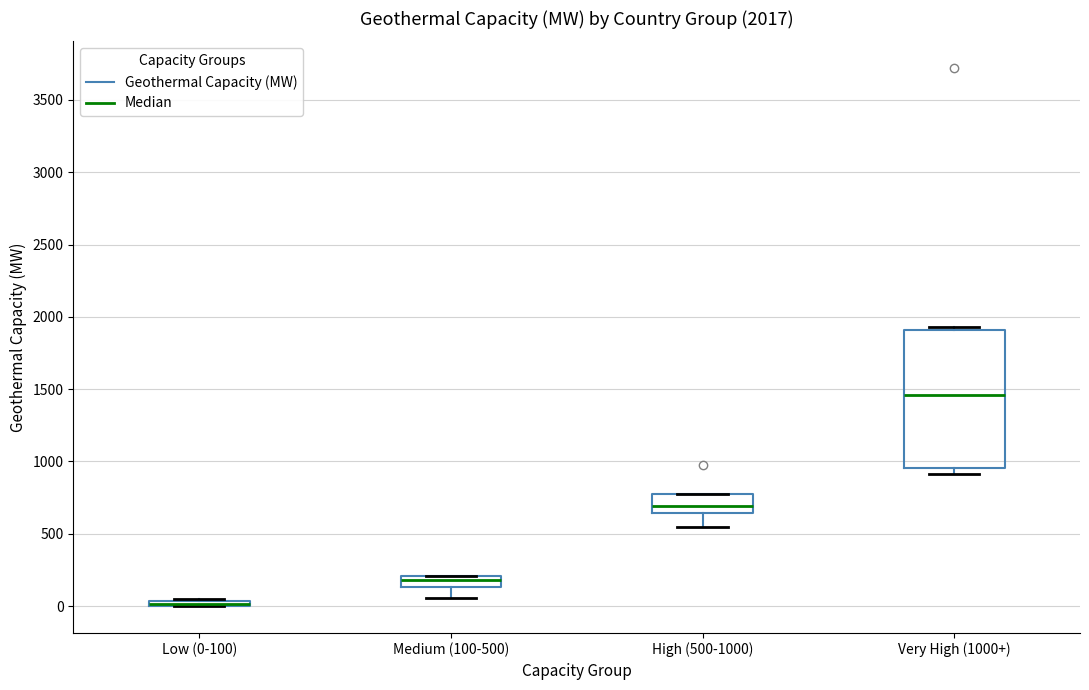

Comparing the boxes themselves (not the whiskers), which one is the tallest?

Very High (1000+)